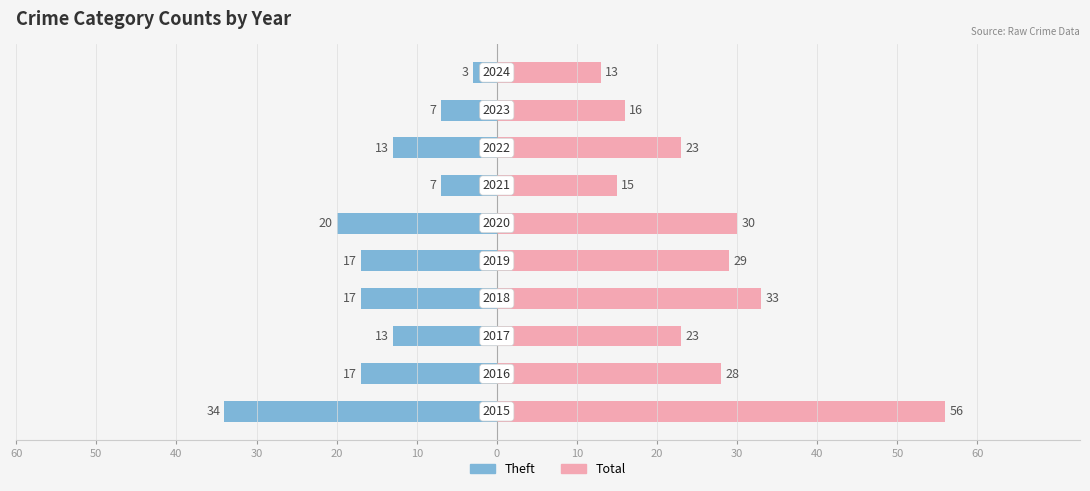

The value of Total at 50 is 13. True or false?

False